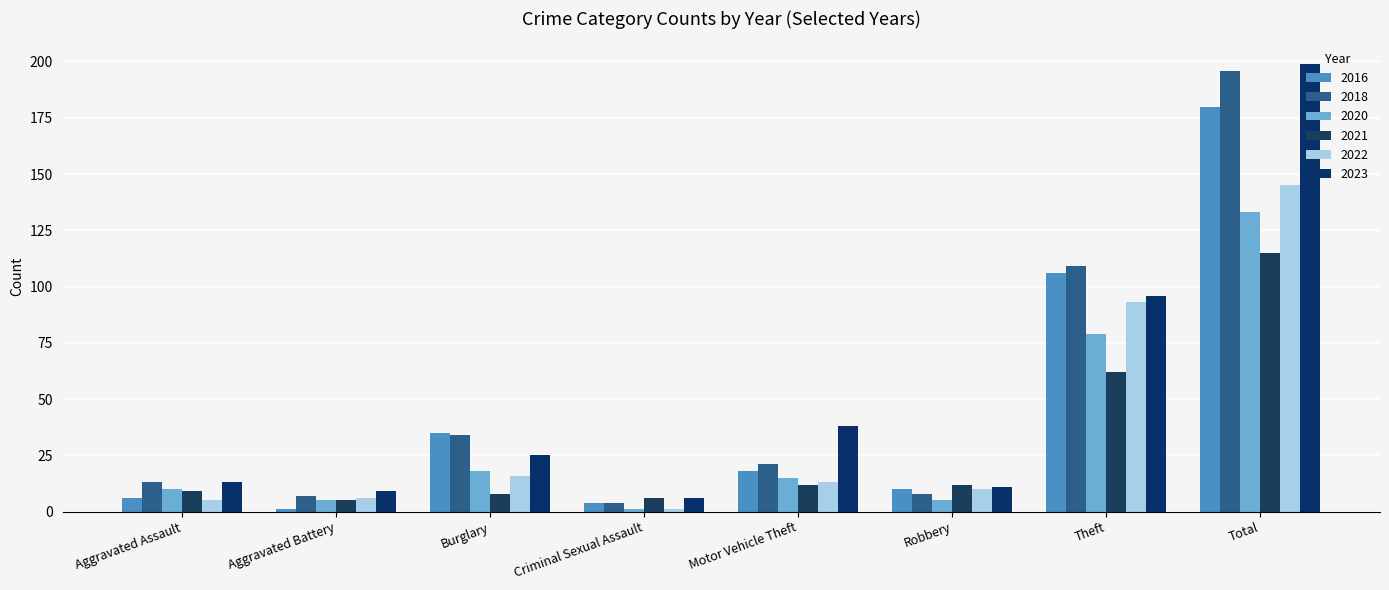

Reading left to right, transcribe all the data shown in this chart.

2016: 6	1	35	4	18	10	106	180
2018: 13	7	34	4	21	8	109	196
2020: 10	5	18	1	15	5	79	133
2021: 9	5	8	6	12	12	62	115
2022: 5	6	16	1	13	10	93	145
2023: 13	9	25	6	38	11	96	199